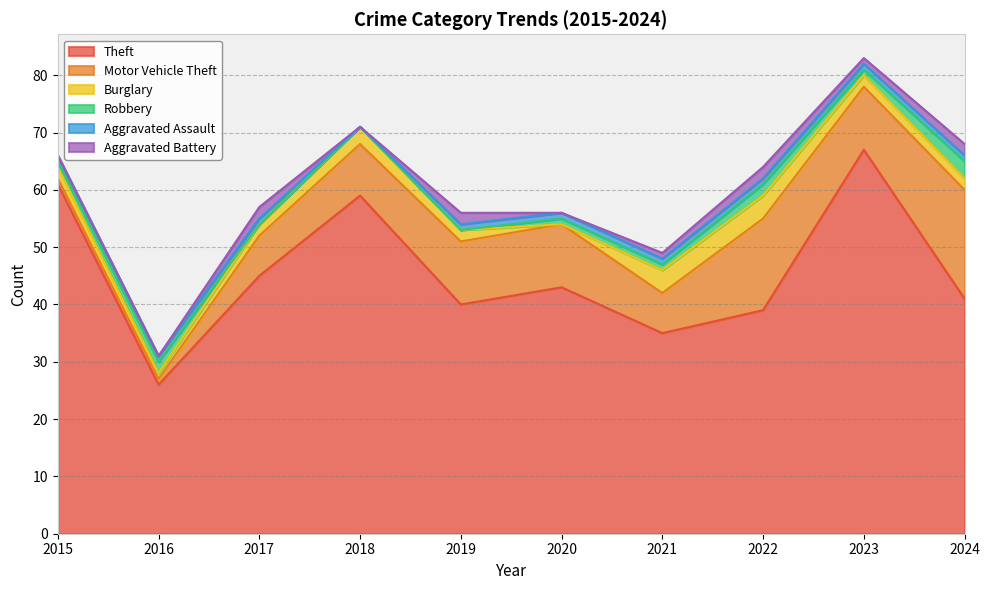

Rank the series at 2017 from highest to lowest value.

Theft, Motor Vehicle Theft, Burglary, Aggravated Battery, Aggravated Assault, Robbery